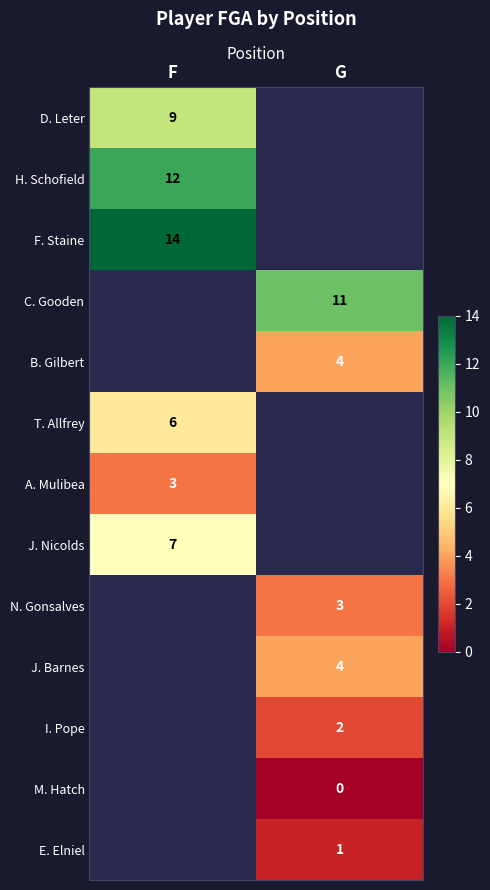

Count the number of categories in the chart.

2